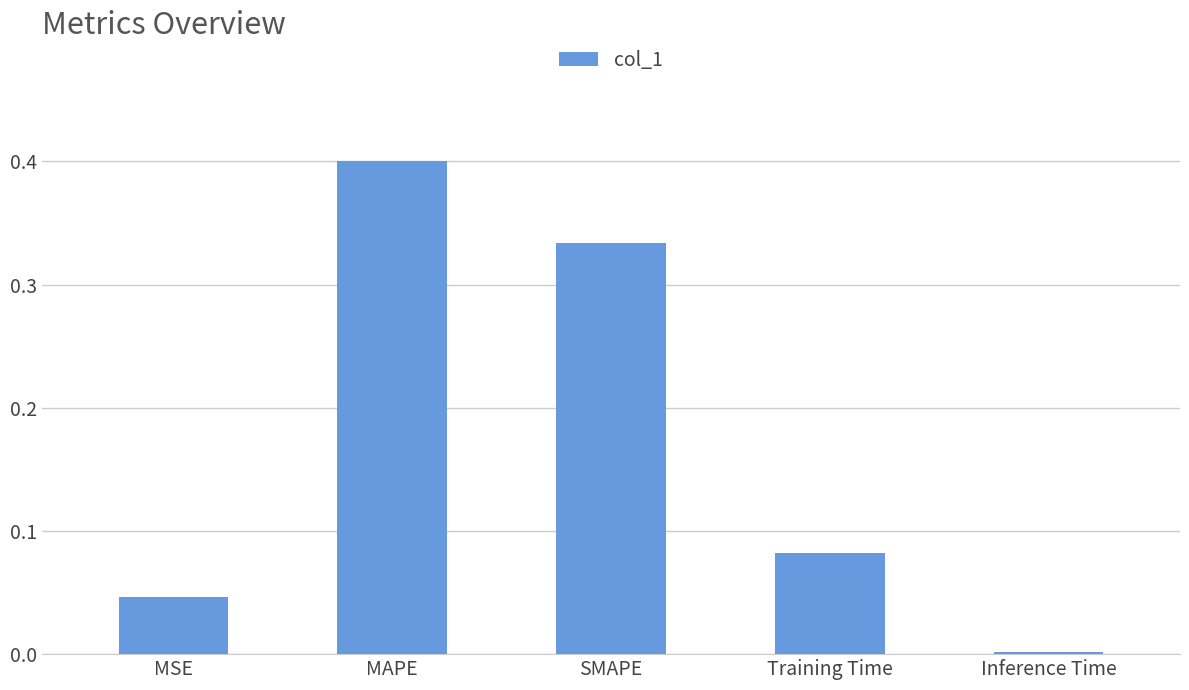

The value at MAPE is 0.4. True or false?

True